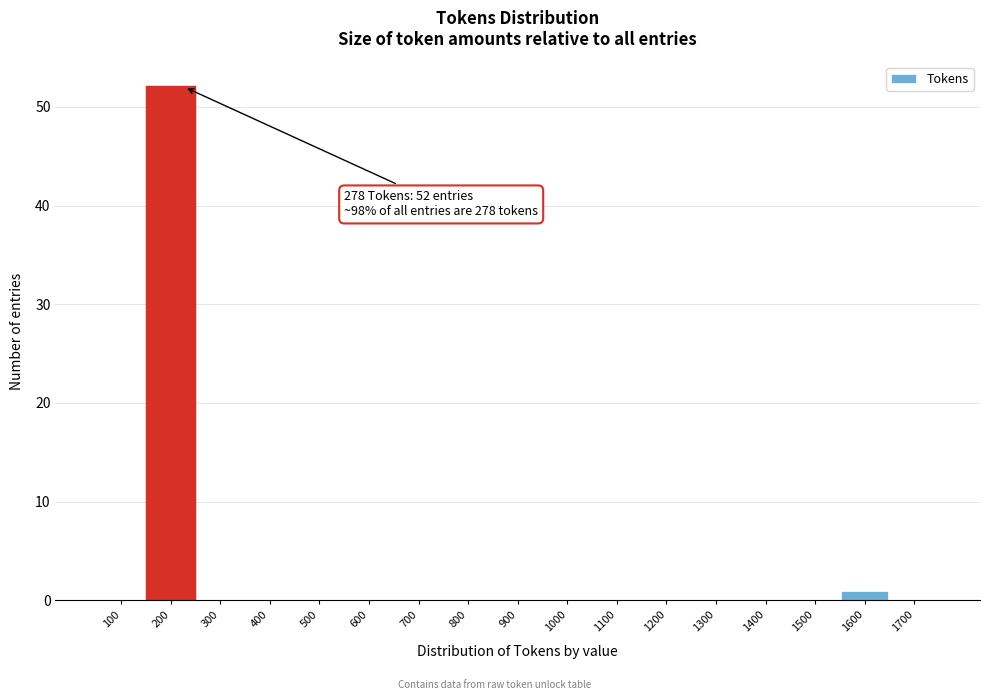

Reading right to left, extract all data points from this chart.

1700=0	1600=1	1500=0	1400=0	1300=0	1200=0	1100=0	1000=0	900=0	800=0	700=0	600=0	500=0	400=0	300=0	200=52	100=0